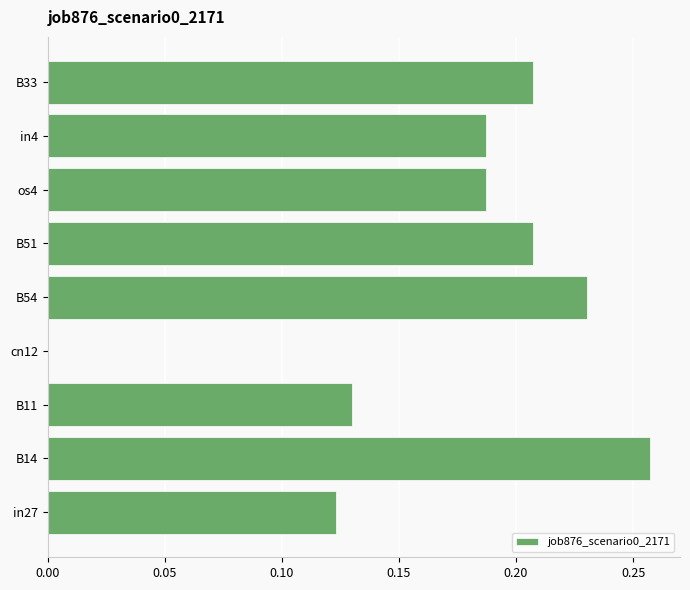

Which category has the highest value across all series?

B14